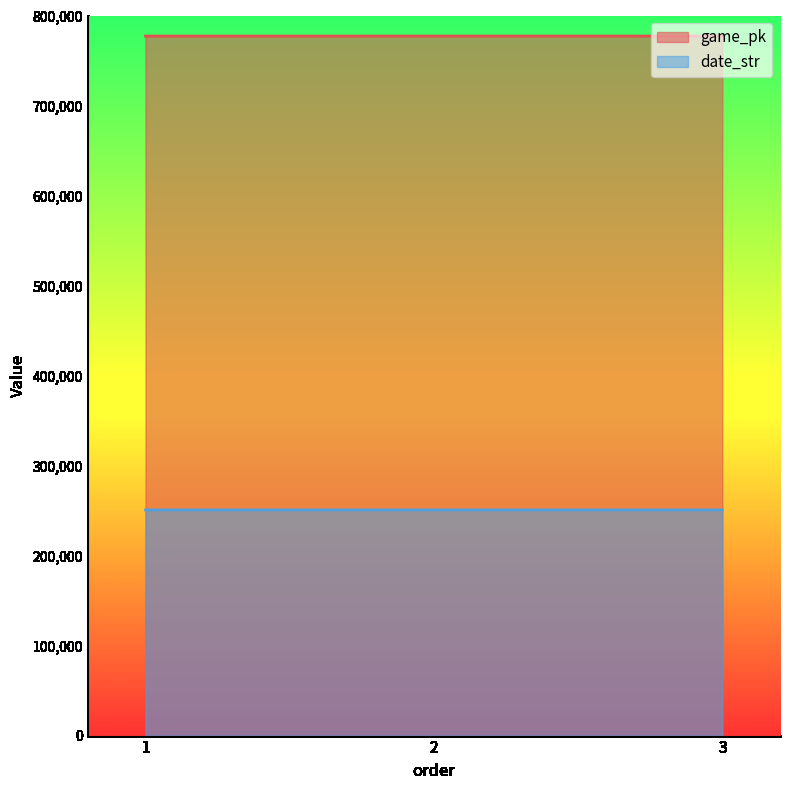

Count the number of categories in the chart.

3